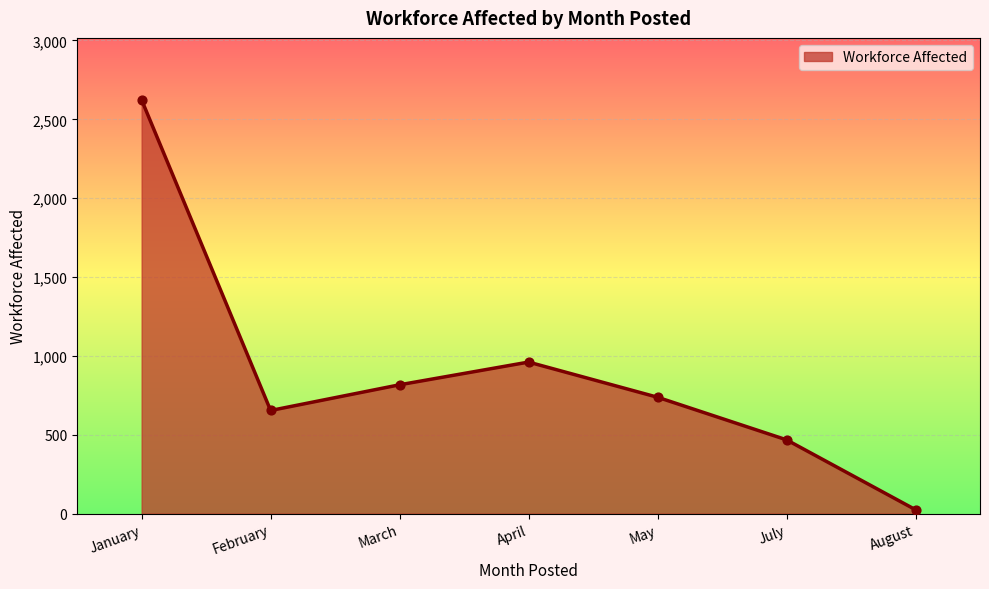

Approximately how many times larger is the value at May compared to July?

1.6